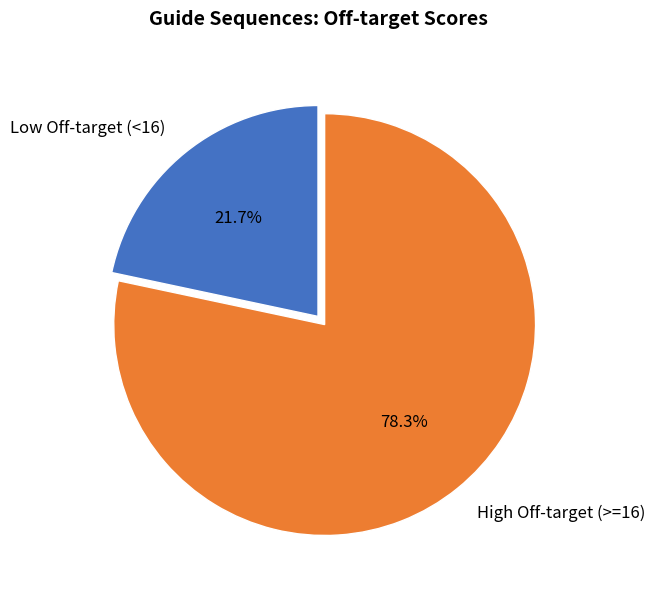

Which has a higher value, High Off-target (>=16) or Low Off-target (<16)?

High Off-target (>=16)